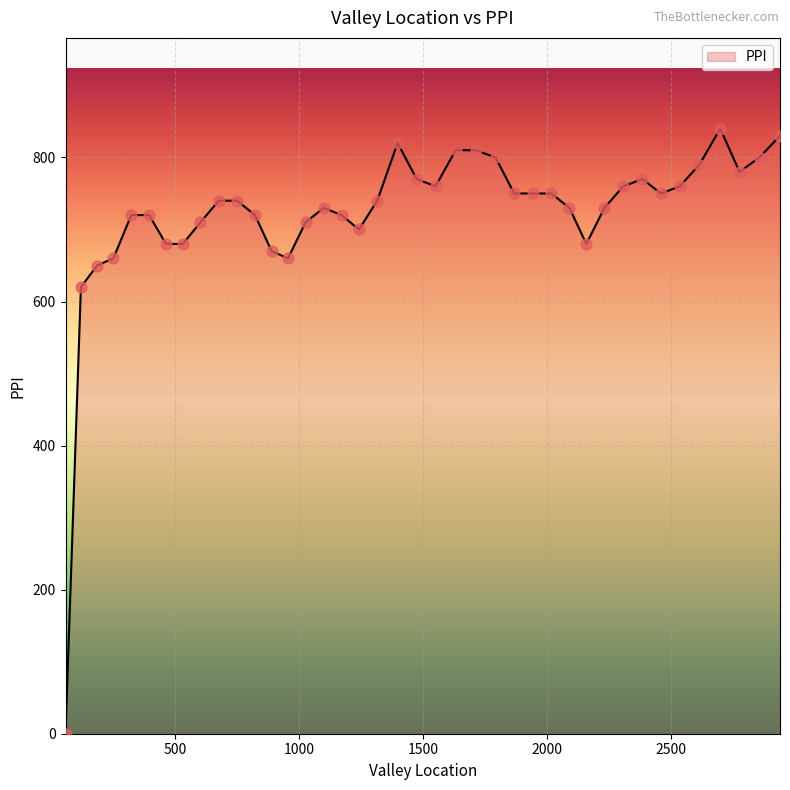

What is the greatest value displayed?

840